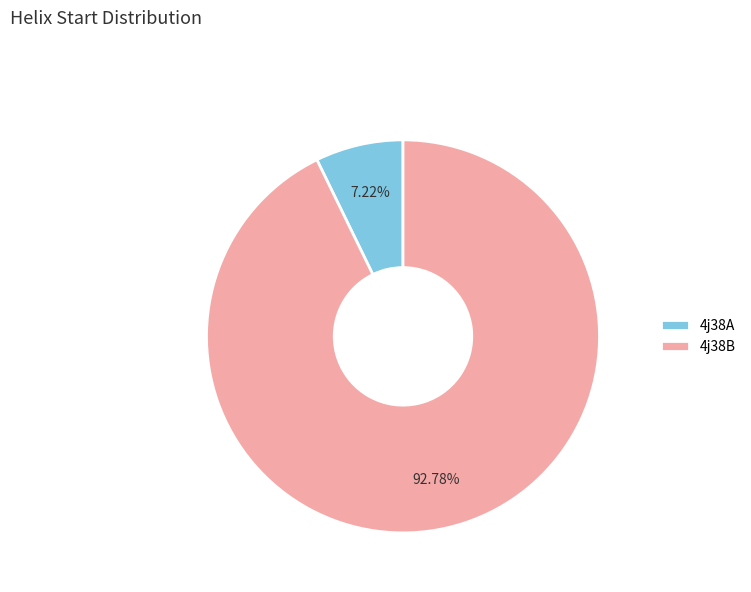

What percentage is NOT represented by 4j38B?

7.2%